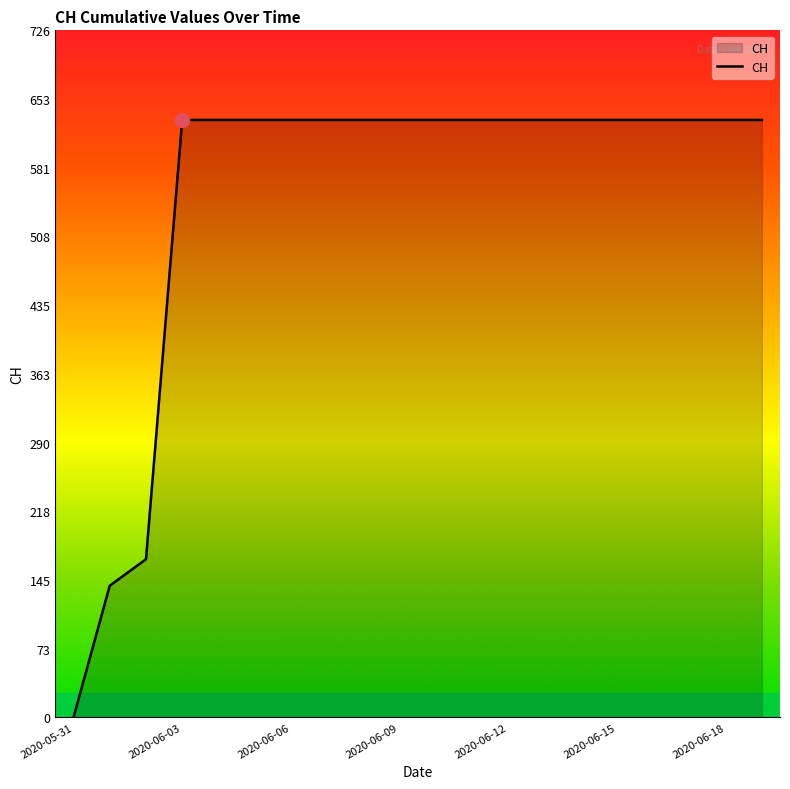

How many lines are shown in the chart?

1